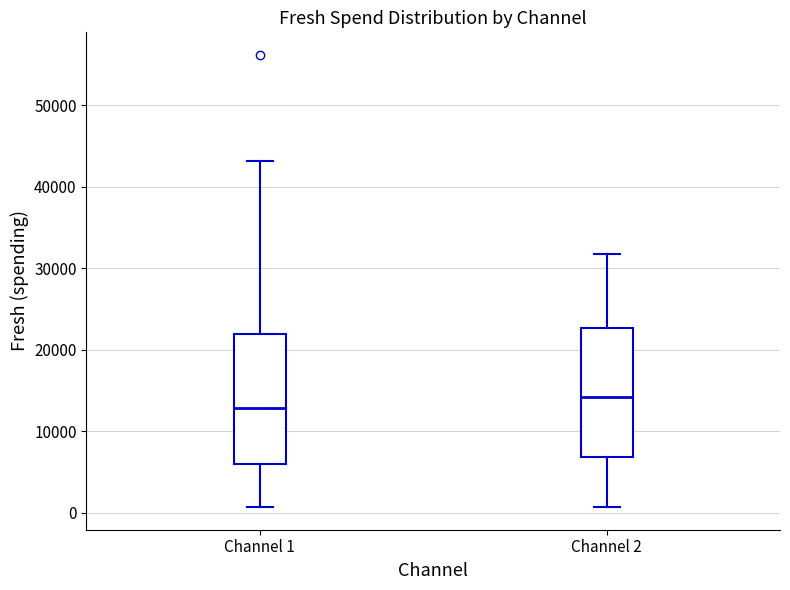

Reading left to right, read every box against the y-axis: the position of its median line, the range the box covers, and the ends of its whiskers. The values are not printed on the chart, so give them approximately, as read against the axis.

Channel 1: median 13000, box 6000 to 22000, whiskers 1000 to 43000
Channel 2: median 14000, box 7000 to 23000, whiskers 1000 to 32000